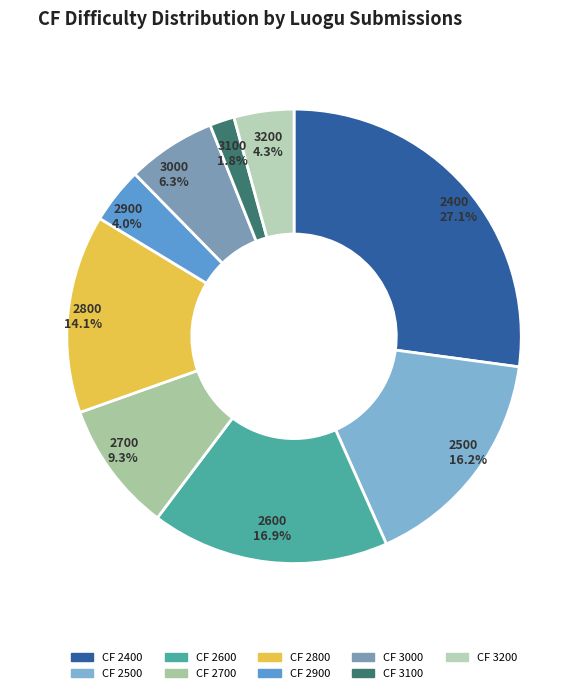

Is 2600 the majority of the pie?

No